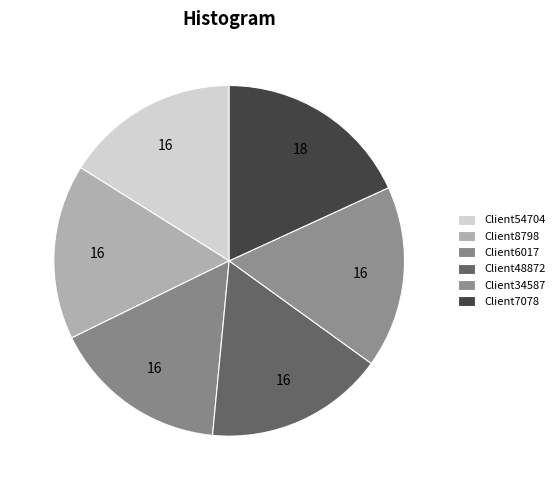

How many slices are in this pie chart?

6